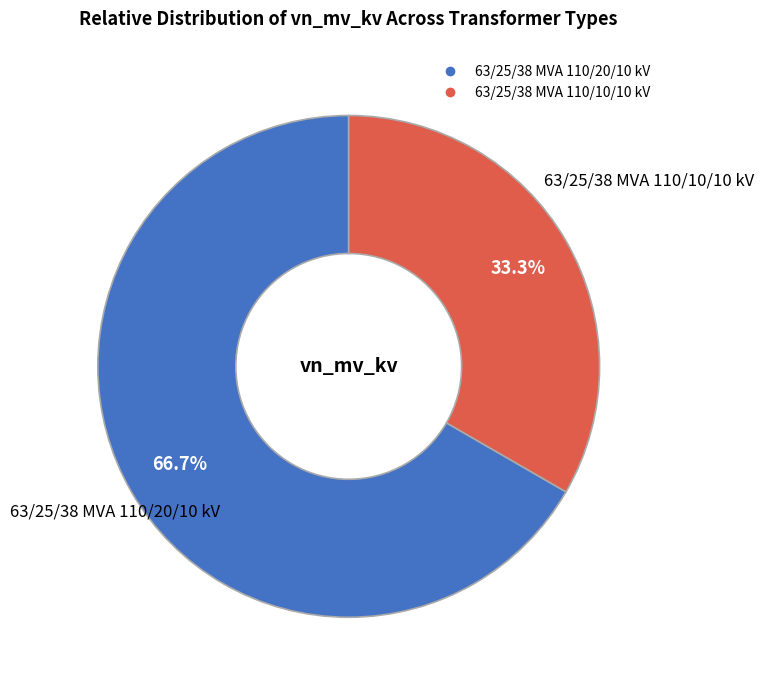

Combined, what portion of the pie is 63/25/38 MVA 110/20/10 kV and 63/25/38 MVA 110/10/10 kV?

100.0%